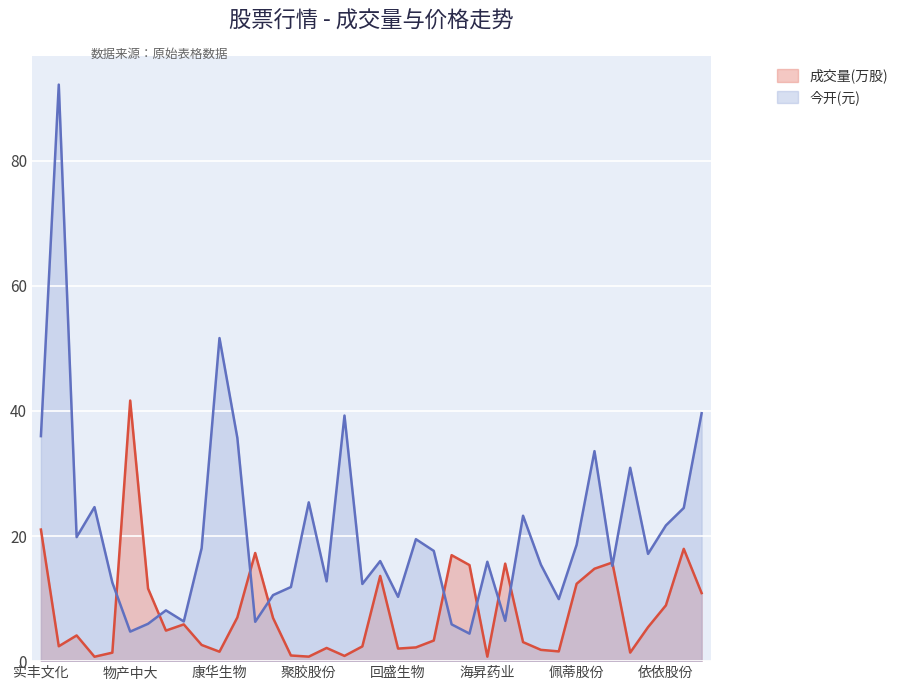

What is the difference between the highest and lowest values at 美农生物?

11.2